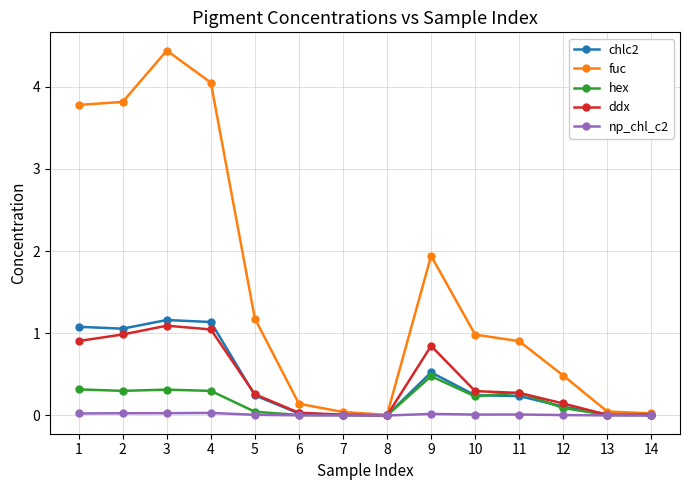

Which series has the largest range (max minus min)?

fuc